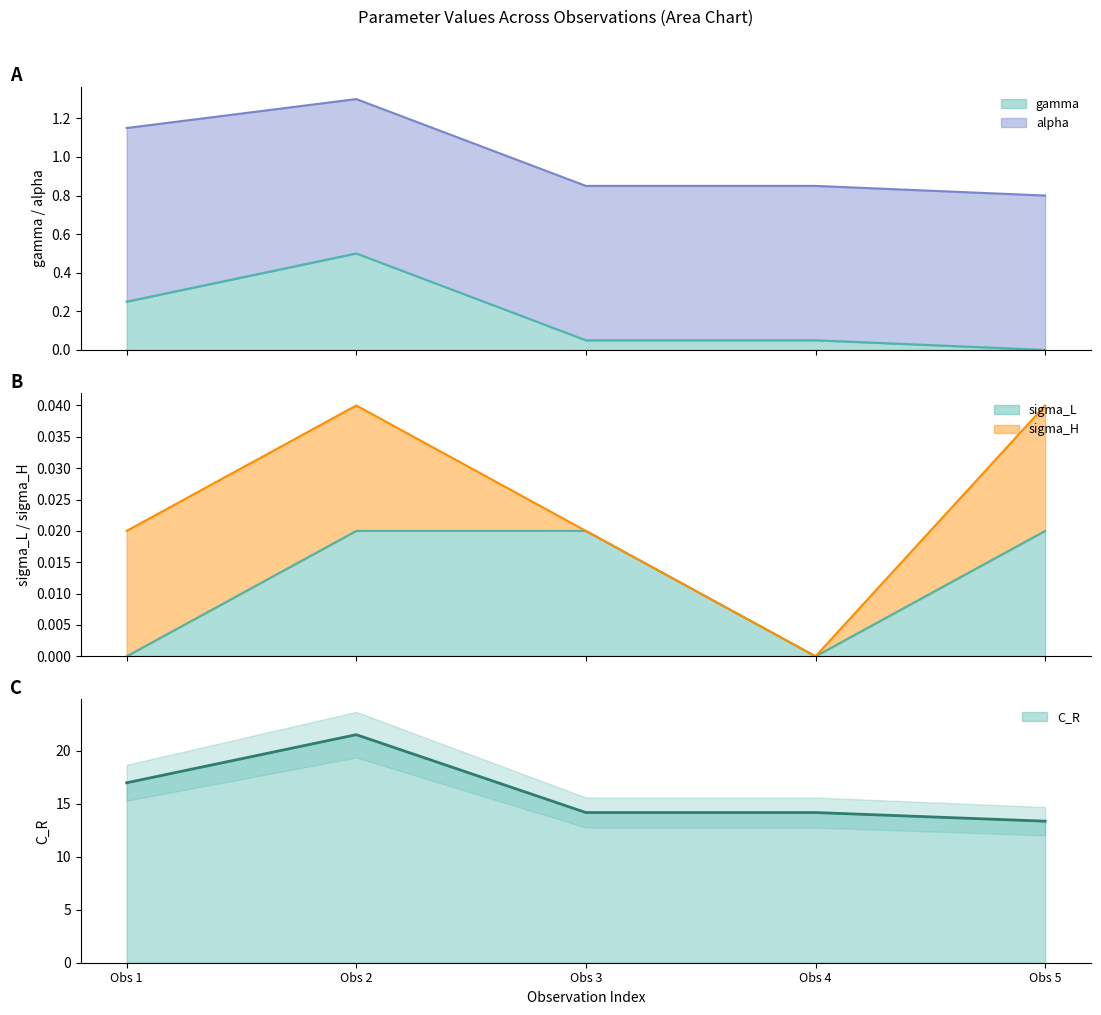

The C_R series shows 4.2 at Obs 1. True or false?

False